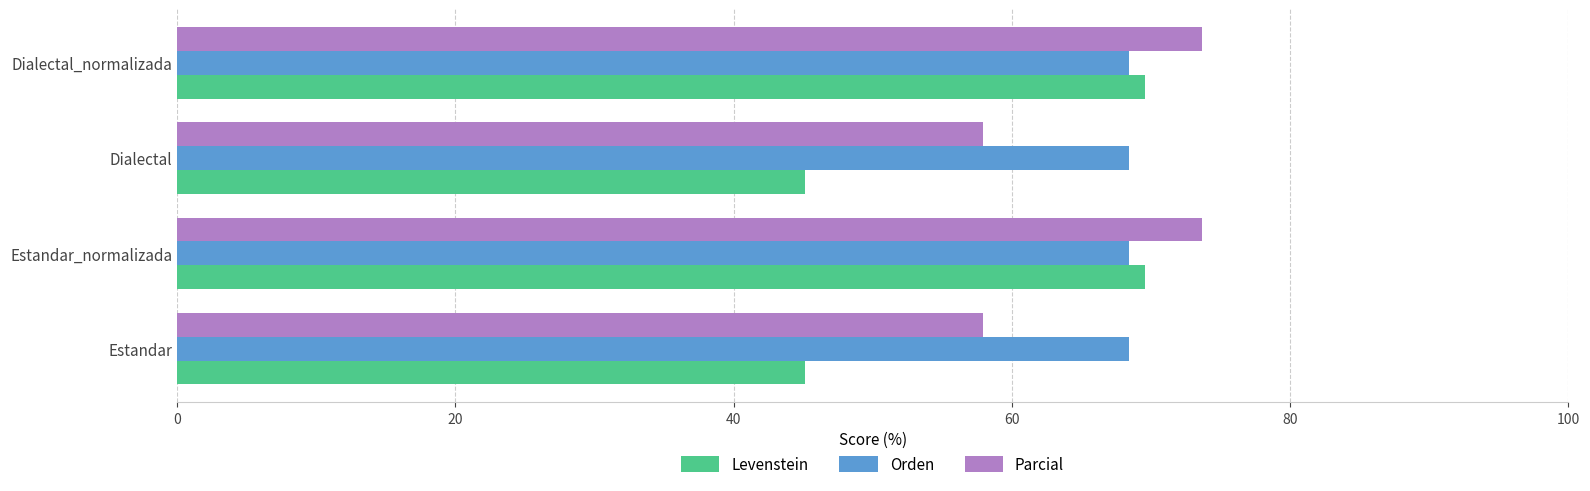

At how many categories does at least one series exceed 48?

4